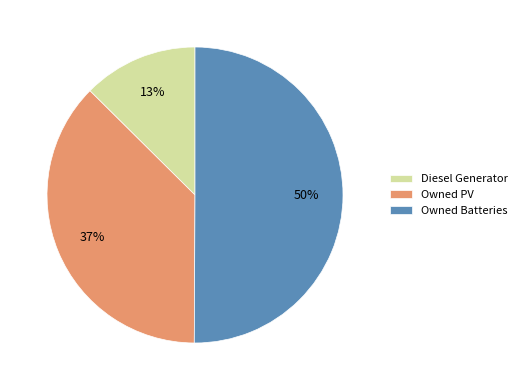

Which slice is the smallest?

Diesel Generator